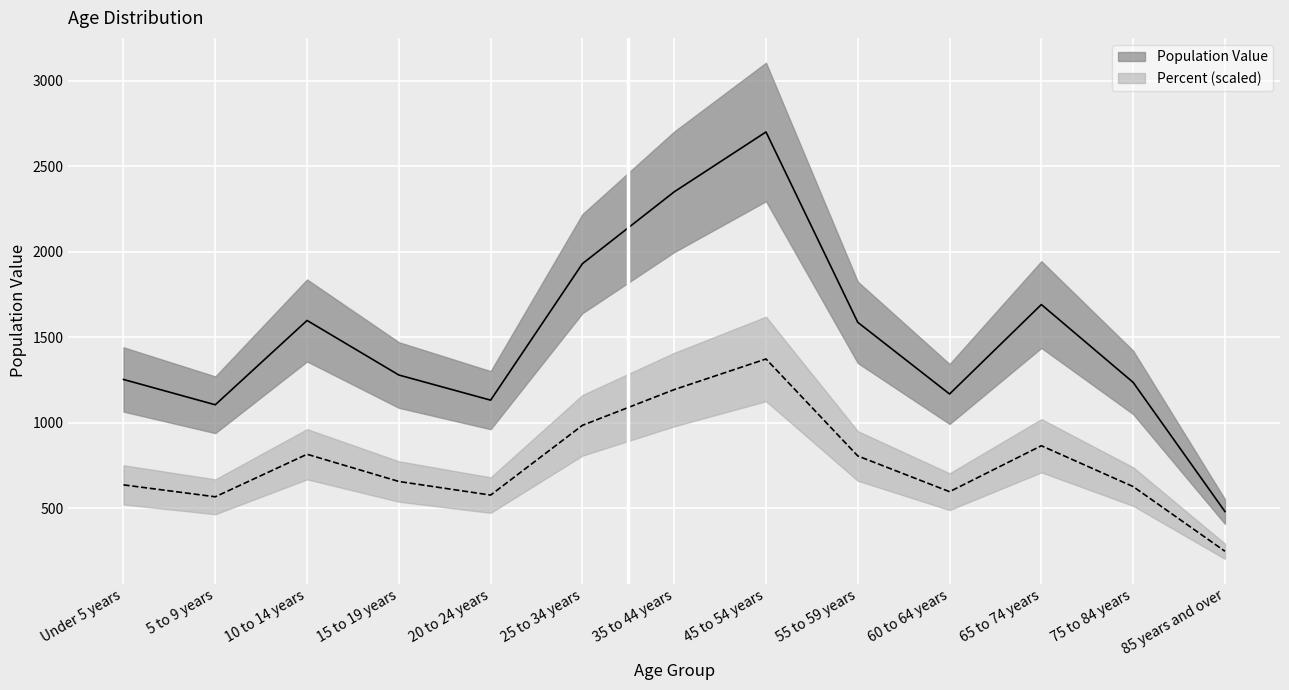

What is the label of the 12th point from the right?

5 to 9 years